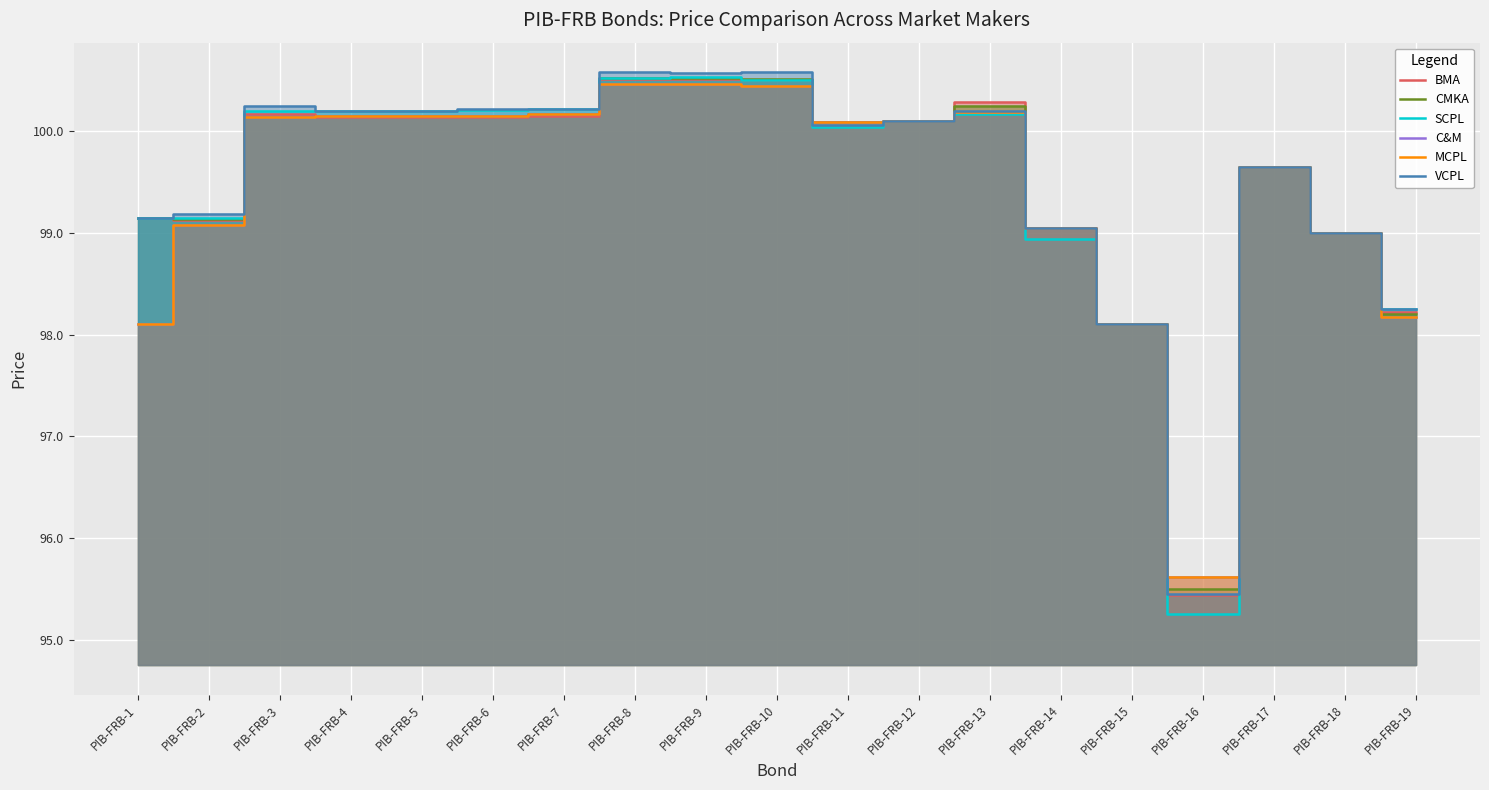

What is the minimum value shown in the chart?

95.2